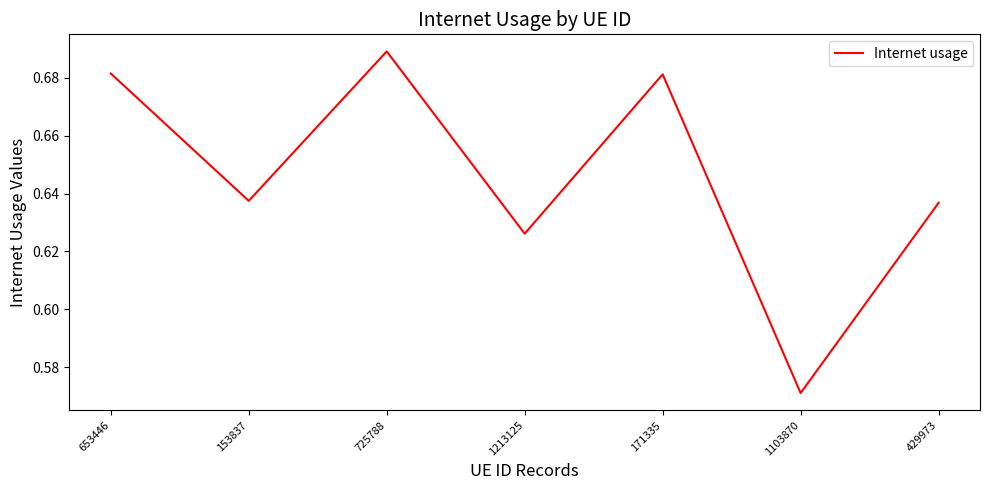

Which category has the lowest value across all series?

1103870